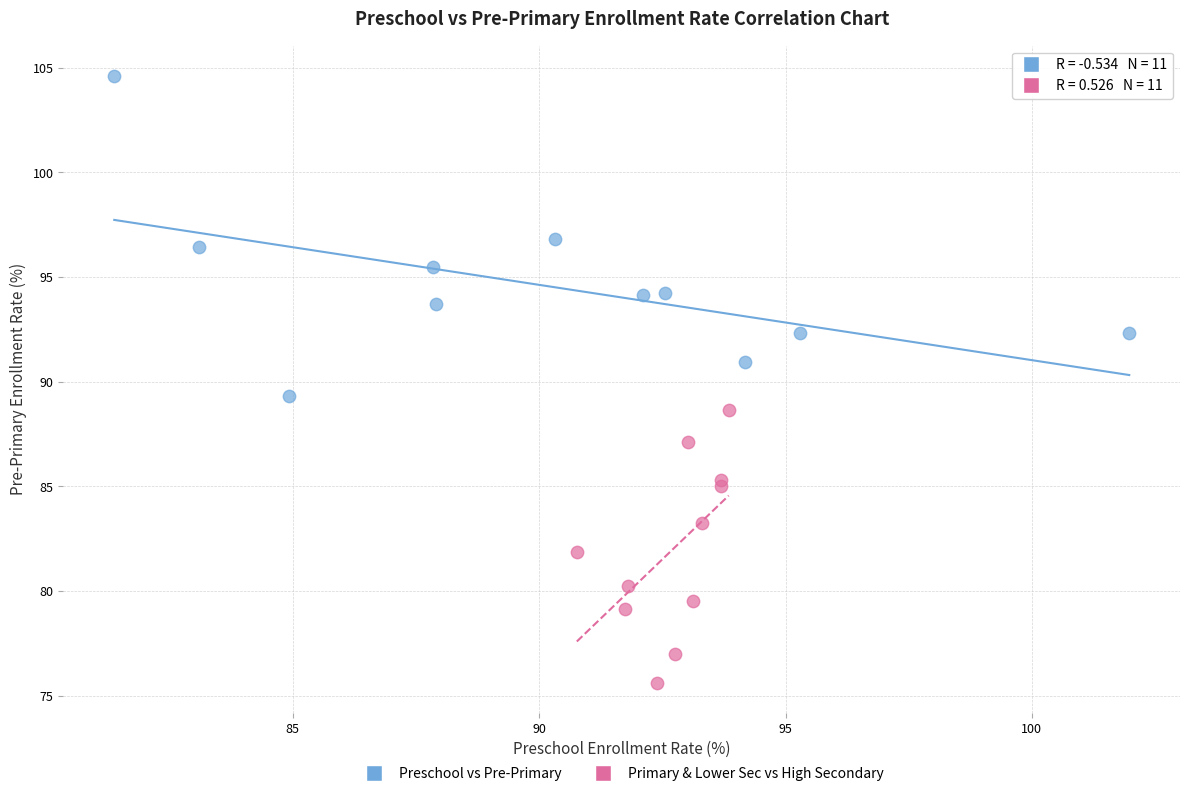

Which series contains the lowest Y value?

Primary & Lower Sec vs High Secondary